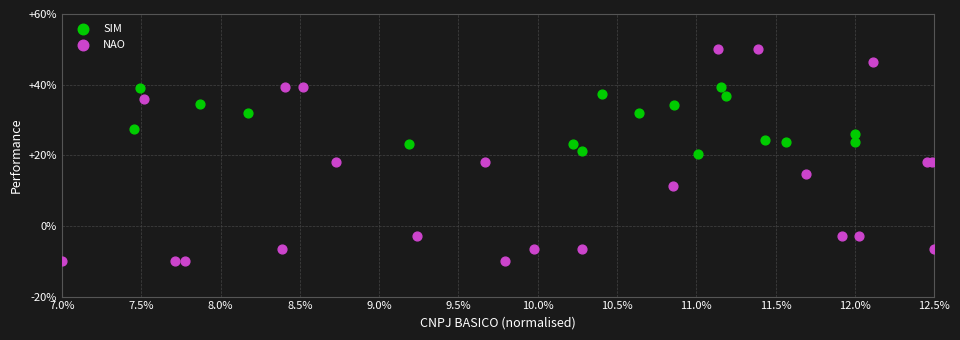

Which series contains the highest Y value?

NAO